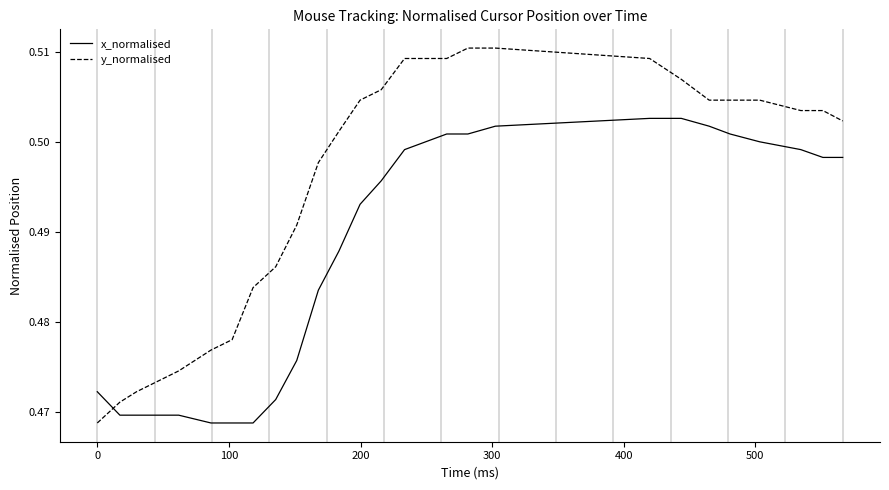

True or false: y_normalised and x_normalised cross at least once.

True